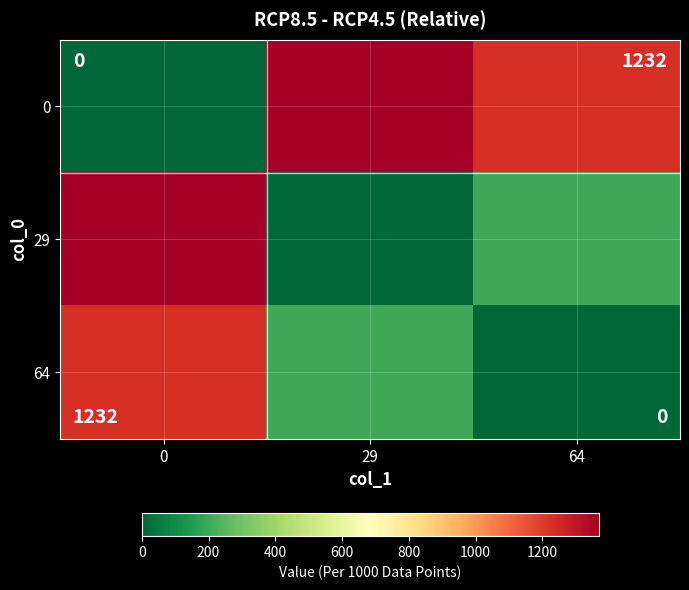

At how many categories does at least one series exceed 56?

3